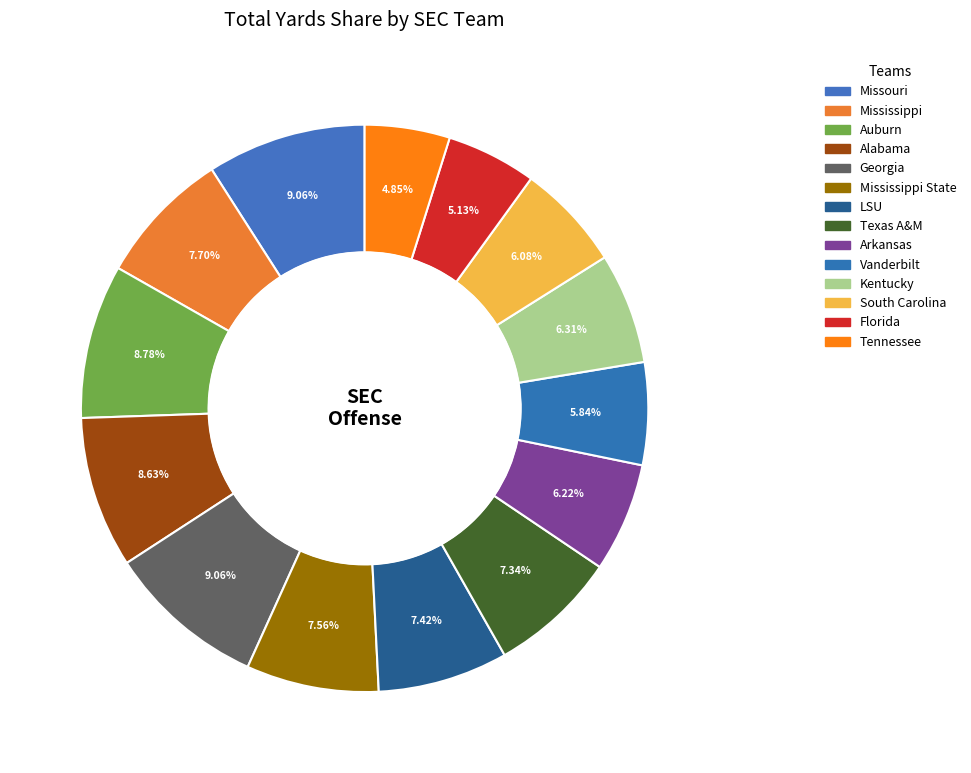

How many slices are in this pie chart?

14